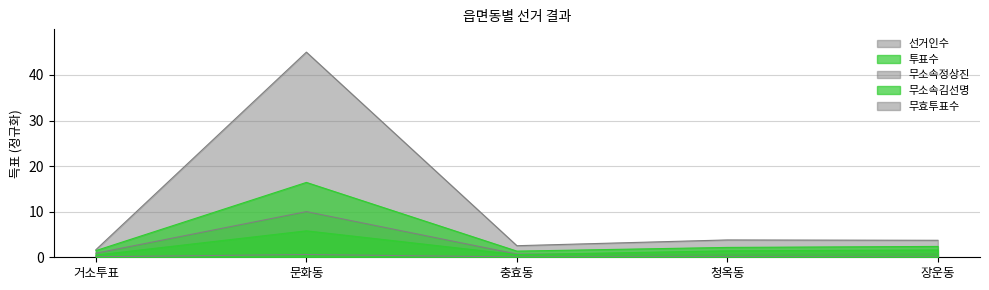

What are all the series names shown in the legend?

선거인수, 투표수, 무소속정상진, 무소속김선명, 무효투표수